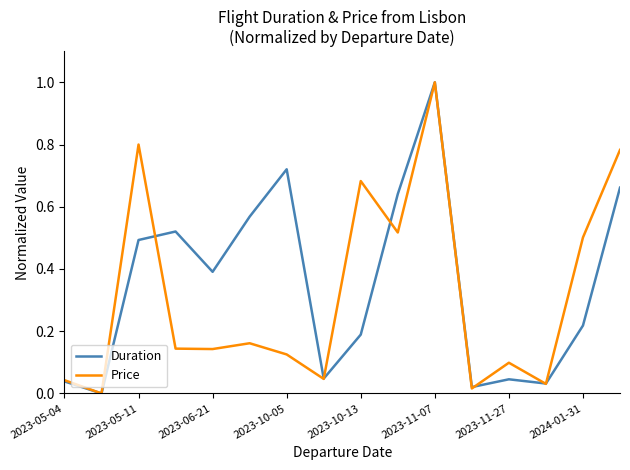

What is the maximum value shown in the chart?

1.0